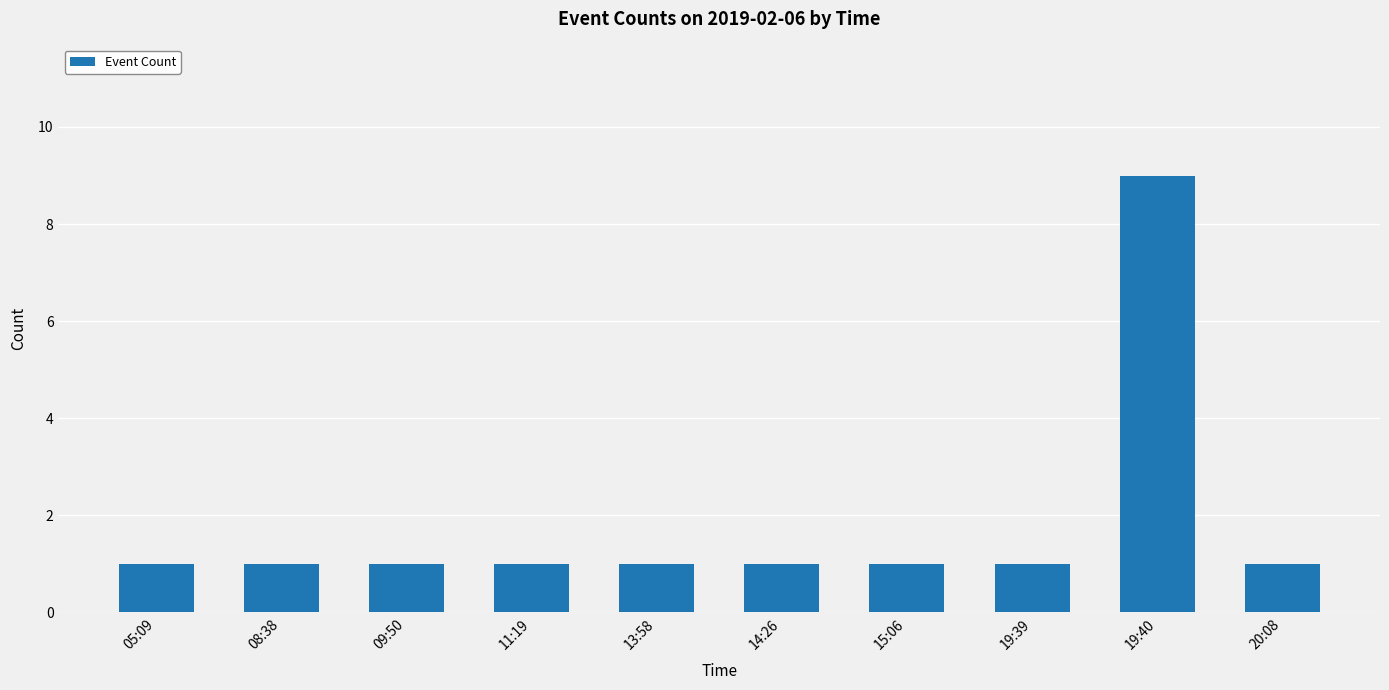

How many bars are there in total?

10